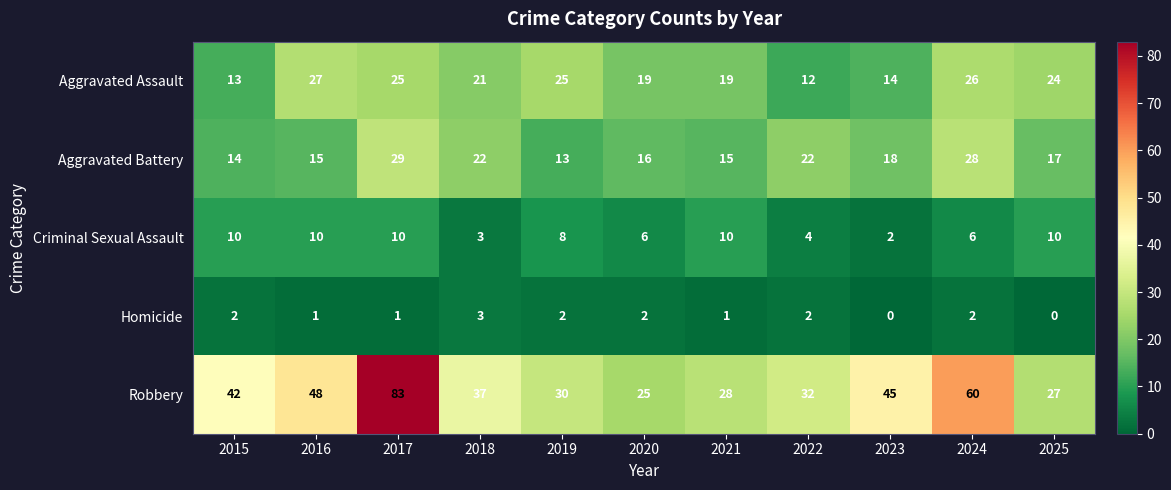

At 2025, list the series in order from smallest to largest.

Homicide, Criminal Sexual Assault, Aggravated Battery, Aggravated Assault, Robbery